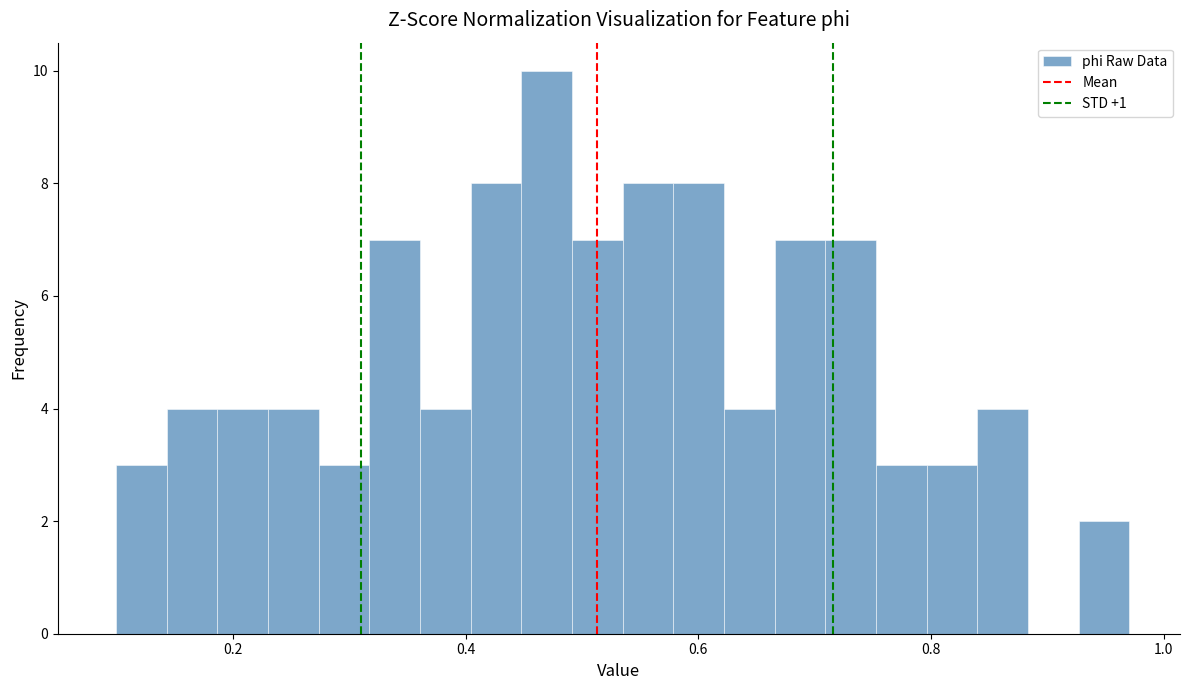

Around what value on the x-axis is the tallest bar? Give the approximate position of its centre, as read against the axis.

0.46